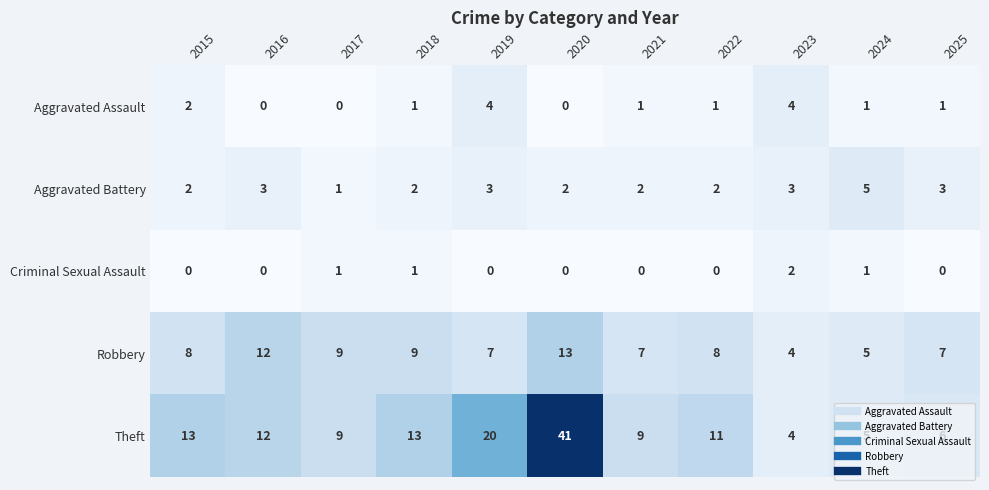

What is the total value across all series at 2021?

19